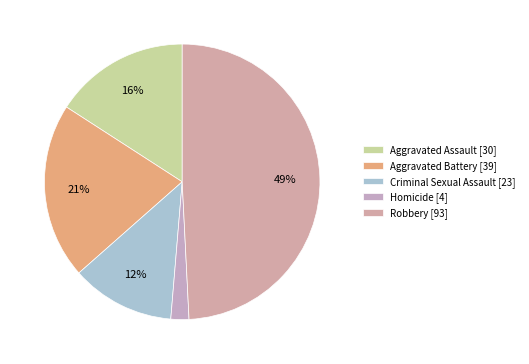

Rank the categories by value from lowest to highest.

Homicide, Criminal Sexual Assault, Aggravated Assault, Aggravated Battery, Robbery